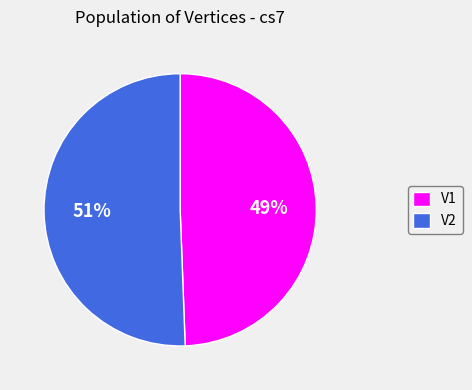

True or false: V2 accounts for 61% of the total.

False